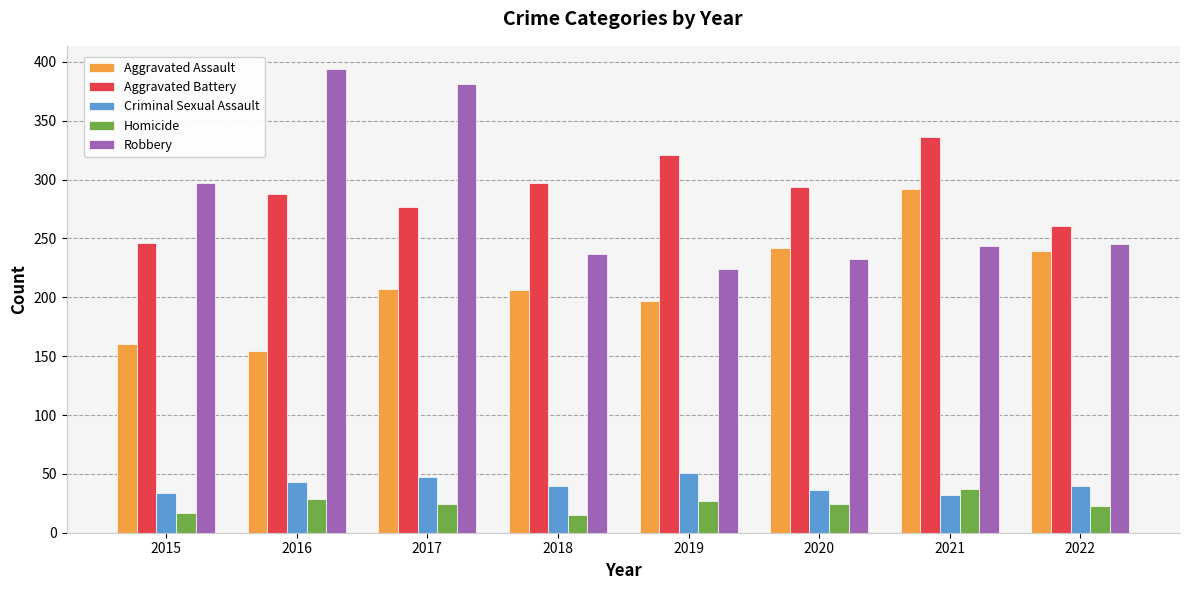

How many groups of bars are there?

8